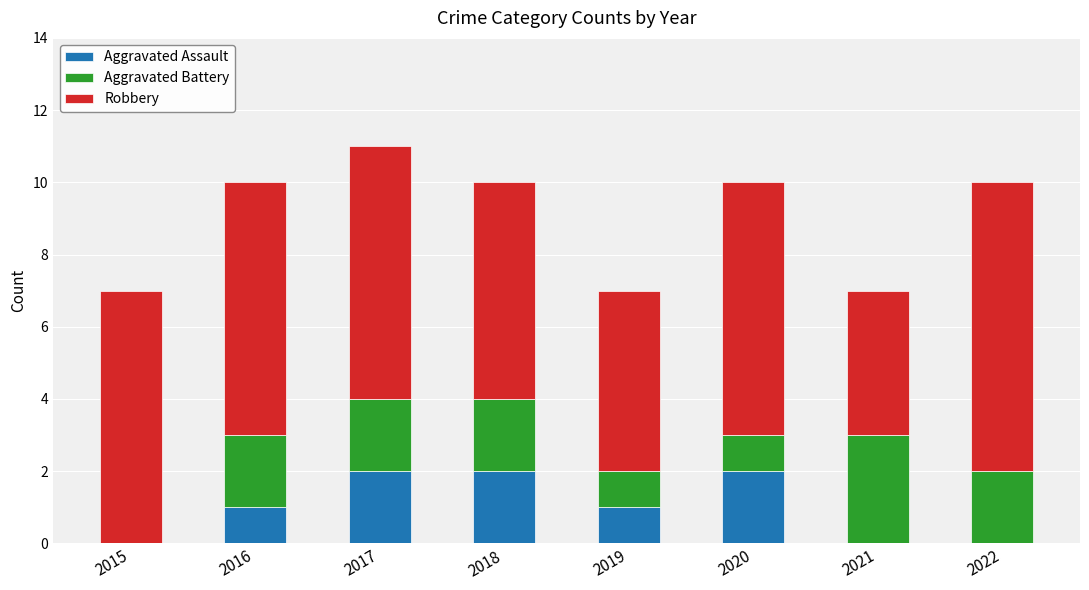

What is the total value across all series at 2021?

7